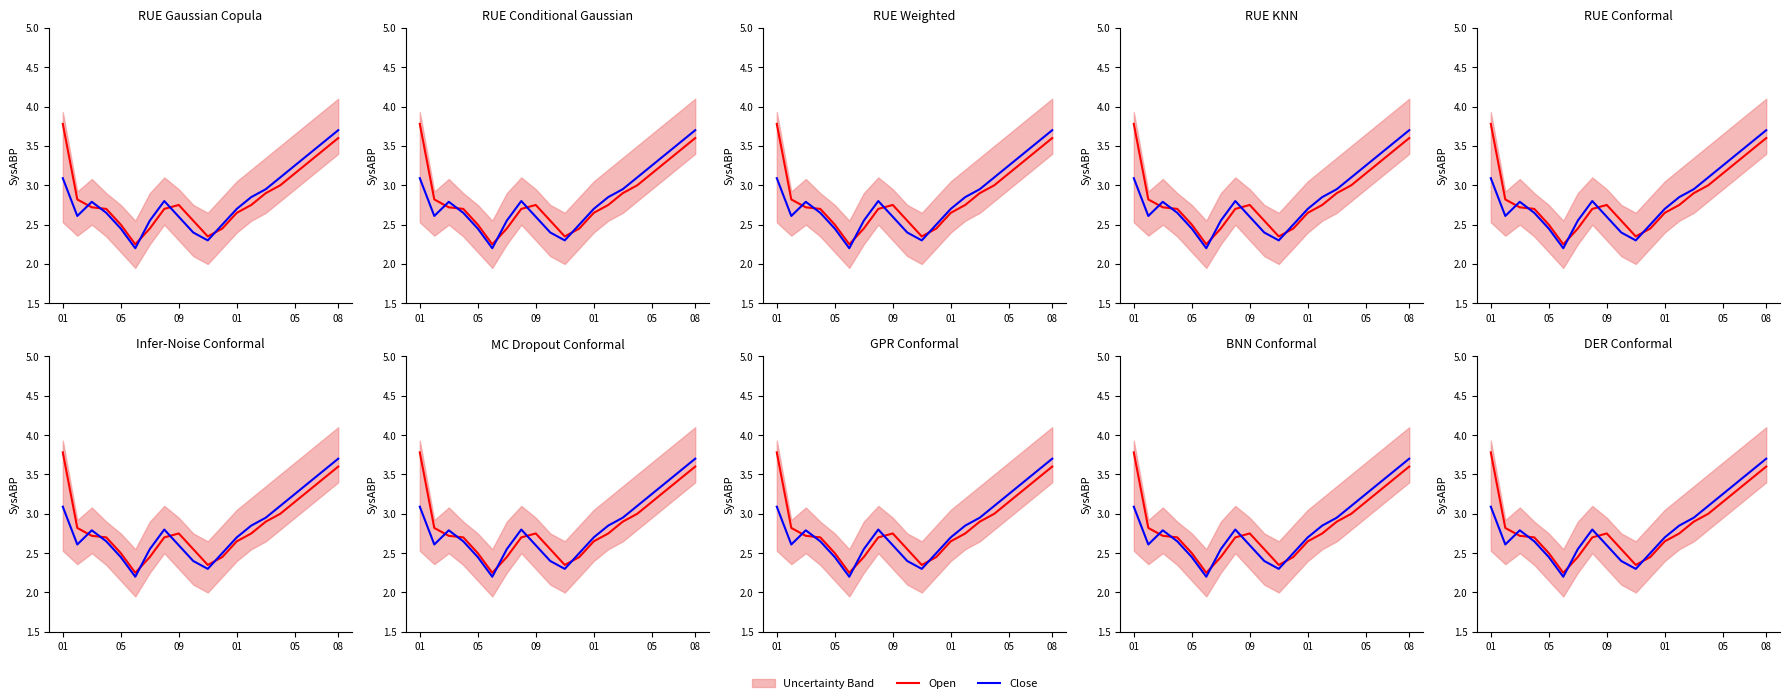

How many interior local valleys does the Close series have?

3